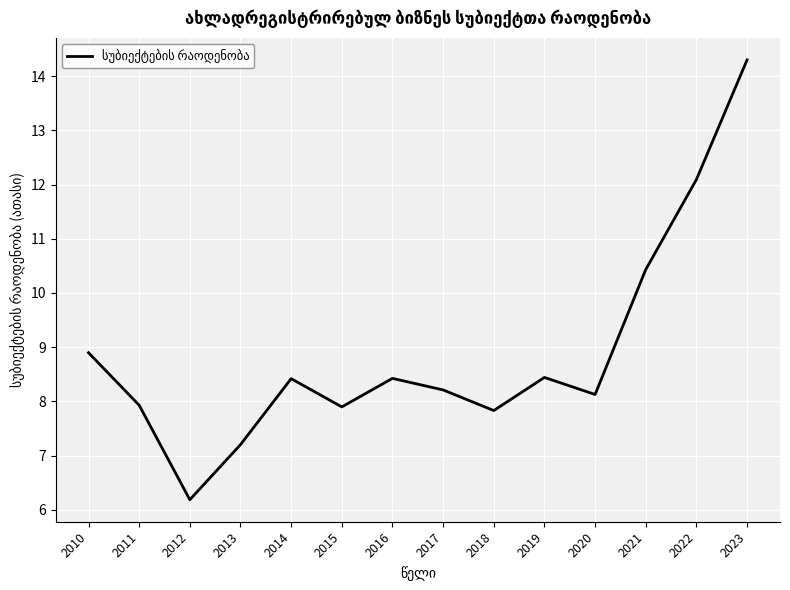

Where does the data first go above 8?

2010